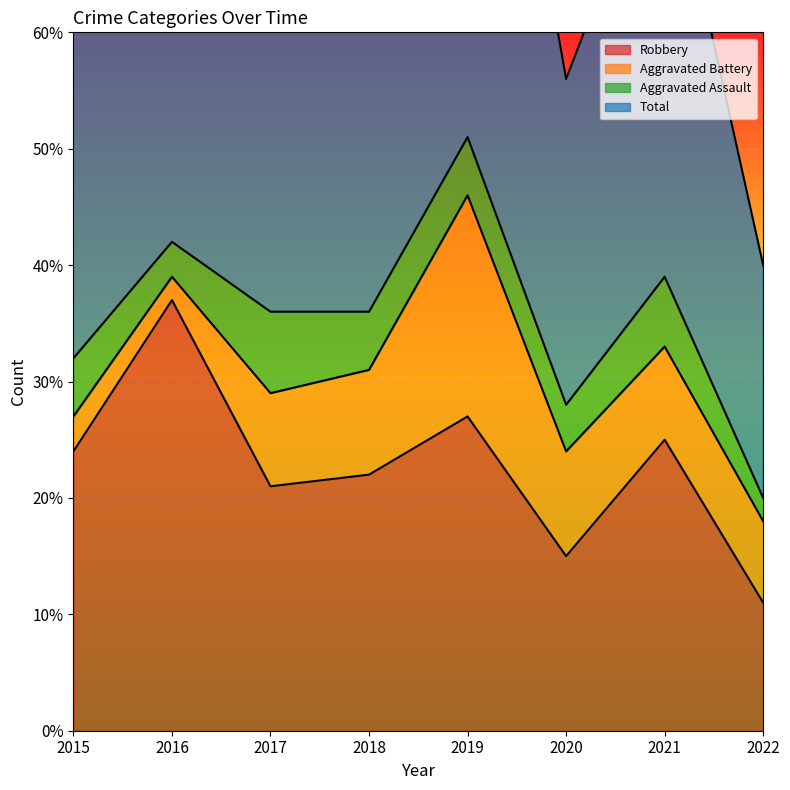

Which series has the largest range (max minus min)?

Total